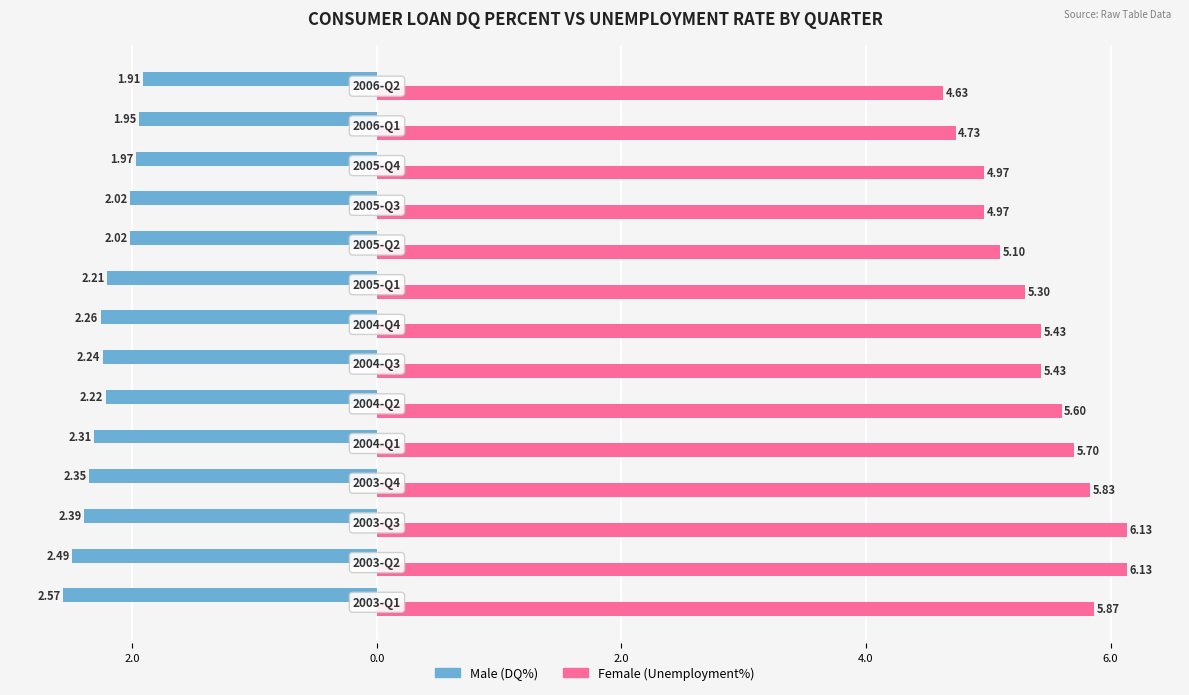

The Female series shows 5.6 at 6.0. True or false?

True